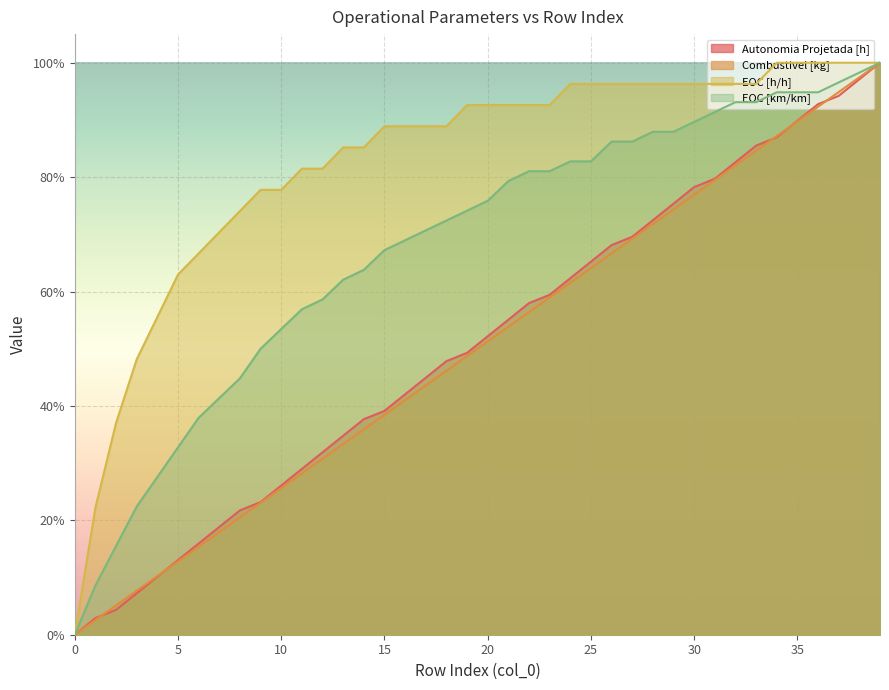

Reading left to right, transcribe all the data shown in this chart.

Autonomia Projetada [h]: 0=0.0	1=0.0	2=0.0	3=0.1	4=0.1	5=0.1	6=0.2	7=0.2	8=0.2	9=0.2	10=0.3	11=0.3	12=0.3	13=0.3	14=0.4	15=0.4	16=0.4	17=0.4	18=0.5	19=0.5	20=0.5	21=0.6	22=0.6	23=0.6	24=0.6	25=0.7	26=0.7	27=0.7	28=0.7	29=0.8	30=0.8	31=0.8	32=0.8	33=0.9	34=0.9	35=0.9	36=0.9	37=0.9	38=1.0	39=1.0
Combustivel [kg]: 0=0.0	1=0.0	2=0.1	3=0.1	4=0.1	5=0.1	6=0.2	7=0.2	8=0.2	9=0.2	10=0.3	11=0.3	12=0.3	13=0.3	14=0.4	15=0.4	16=0.4	17=0.4	18=0.5	19=0.5	20=0.5	21=0.5	22=0.6	23=0.6	24=0.6	25=0.6	26=0.7	27=0.7	28=0.7	29=0.7	30=0.8	31=0.8	32=0.8	33=0.8	34=0.9	35=0.9	36=0.9	37=0.9	38=1.0	39=1.0
EOC [h/h]: 0=0.0	1=0.2	2=0.4	3=0.5	4=0.6	5=0.6	6=0.7	7=0.7	8=0.7	9=0.8	10=0.8	11=0.8	12=0.8	13=0.9	14=0.9	15=0.9	16=0.9	17=0.9	18=0.9	19=0.9	20=0.9	21=0.9	22=0.9	23=0.9	24=1.0	25=1.0	26=1.0	27=1.0	28=1.0	29=1.0	30=1.0	31=1.0	32=1.0	33=1.0	34=1.0	35=1.0	36=1.0	37=1.0	38=1.0	39=1.0
EOC [km/km]: 0=0.0	1=0.1	2=0.2	3=0.2	4=0.3	5=0.3	6=0.4	7=0.4	8=0.4	9=0.5	10=0.5	11=0.6	12=0.6	13=0.6	14=0.6	15=0.7	16=0.7	17=0.7	18=0.7	19=0.7	20=0.8	21=0.8	22=0.8	23=0.8	24=0.8	25=0.8	26=0.9	27=0.9	28=0.9	29=0.9	30=0.9	31=0.9	32=0.9	33=0.9	34=0.9	35=0.9	36=0.9	37=1.0	38=1.0	39=1.0